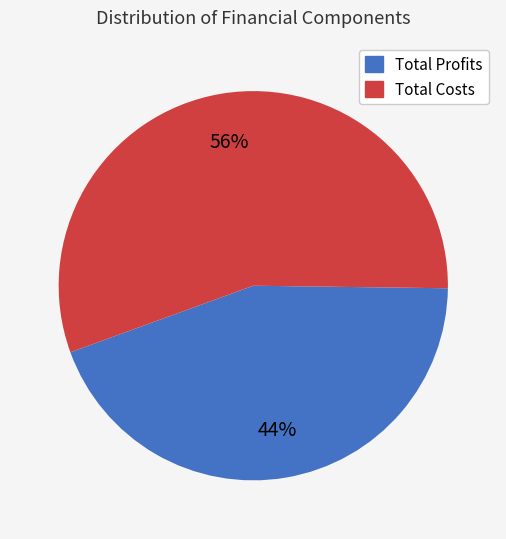

Which slice represents more than half of the pie?

Total Costs